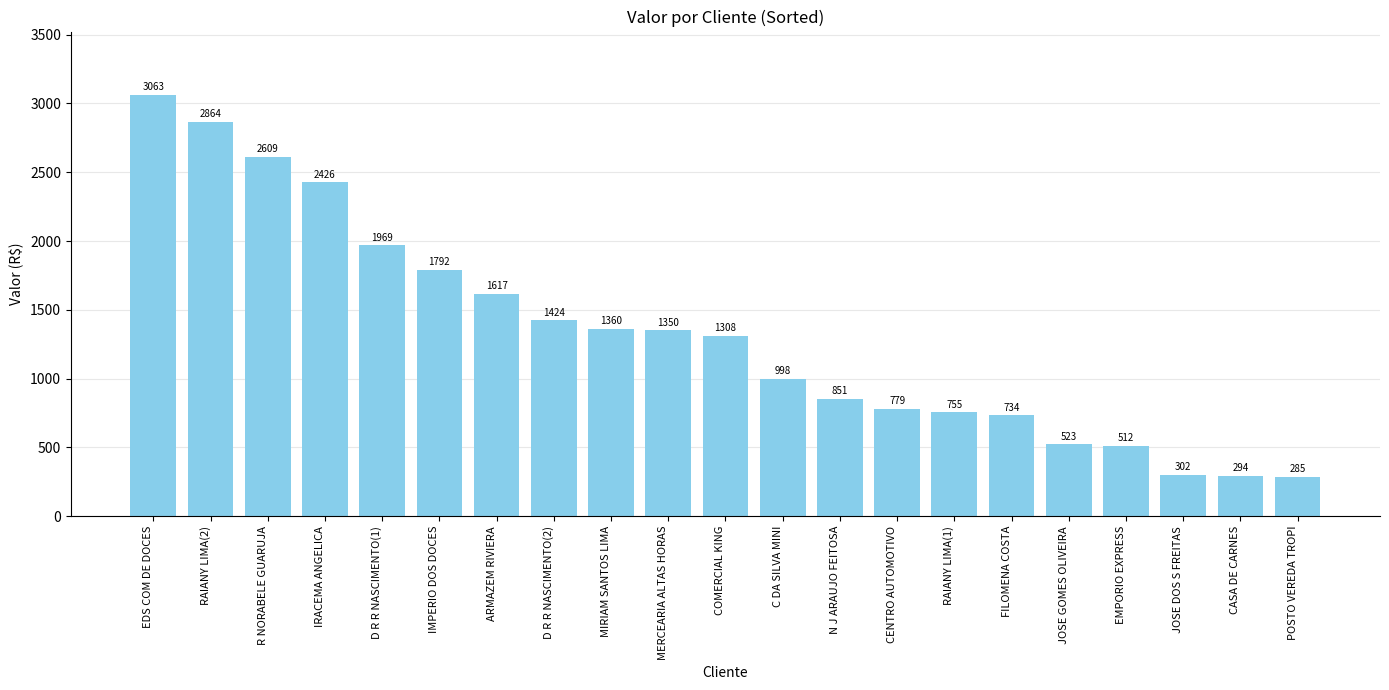

What is the ratio of the value at RAIANY LIMA(2) to the value at CENTRO AUTOMOTIVO?

3.7